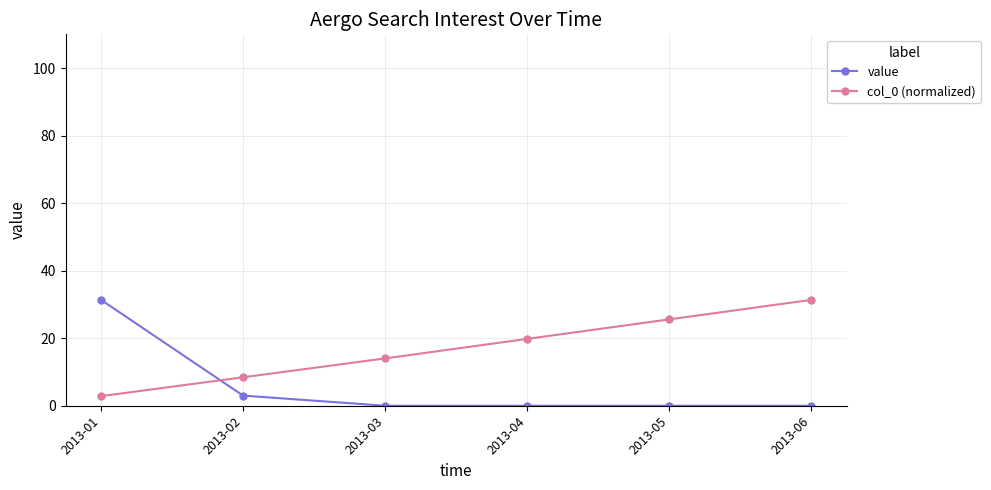

What is the difference between the second highest and second lowest values in the col_0 (normalized) series?

17.1